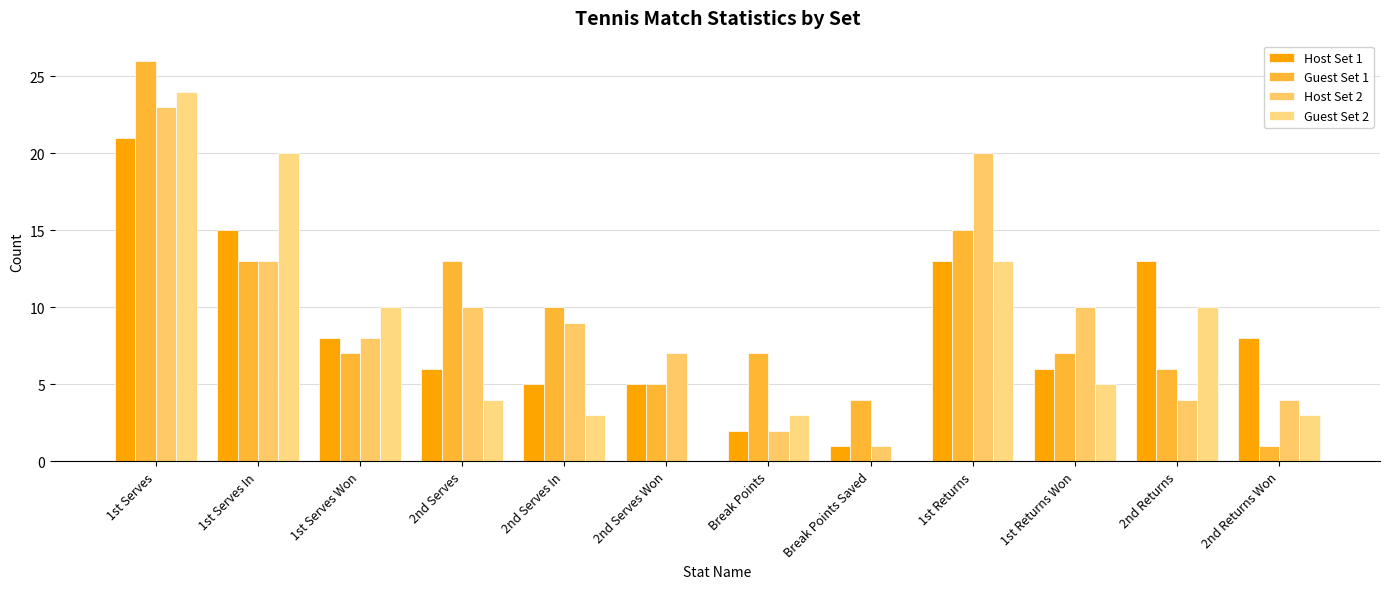

Reading left to right, list all the values displayed in this chart.

Host Set 1: 21	15	8	6	5	5	2	1	13	6	13	8
Guest Set 1: 26	13	7	13	10	5	7	4	15	7	6	1
Host Set 2: 23	13	8	10	9	7	2	1	20	10	4	4
Guest Set 2: 24	20	10	4	3	0	3	0	13	5	10	3